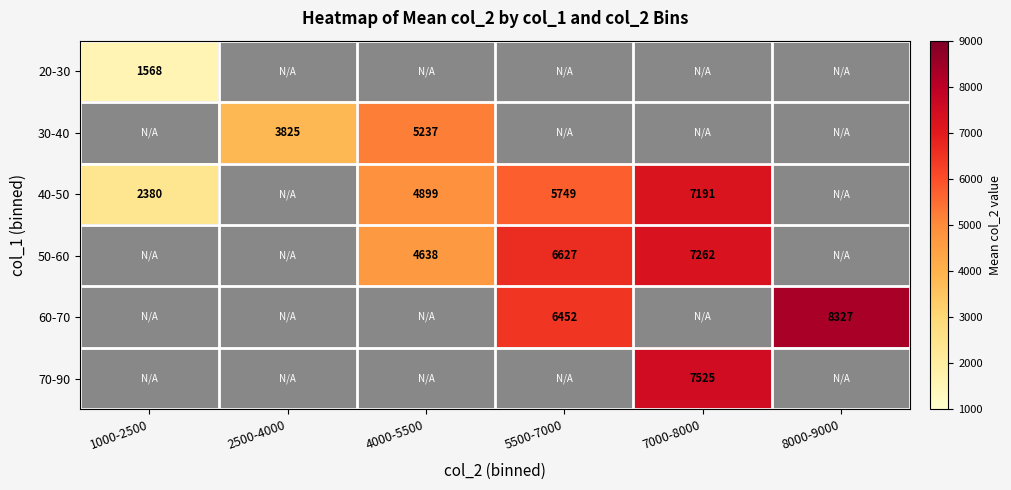

True or false: 40-50 has a value of 1861 at 4000-5500.

False